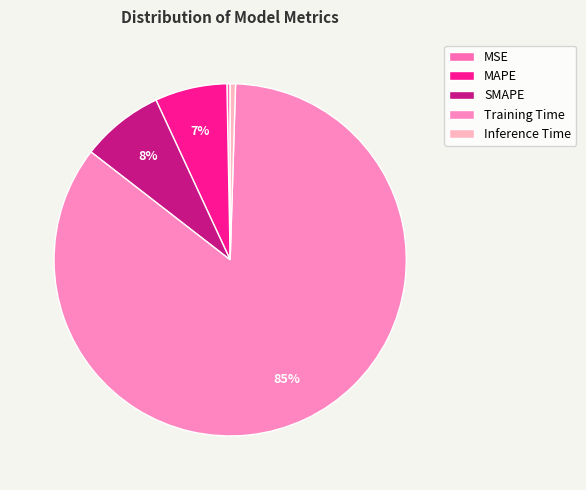

What is the majority slice?

Training Time